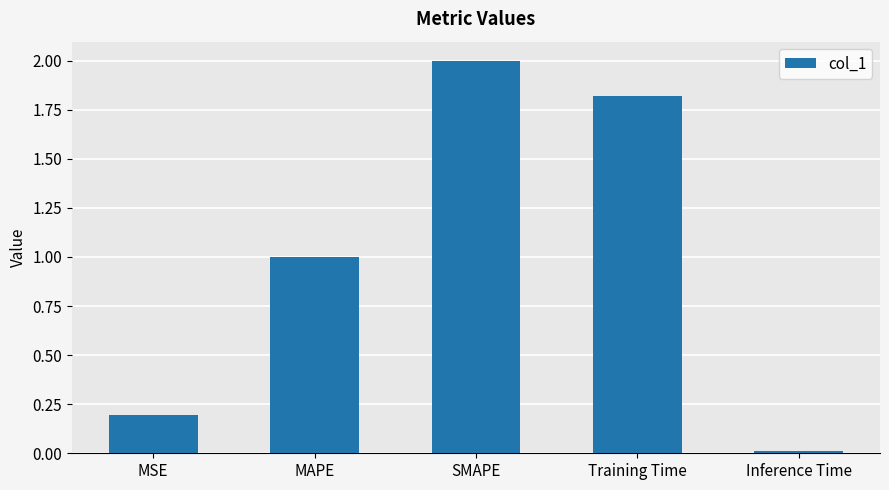

List the labels in order of value, smallest first.

Inference Time, MSE, MAPE, Training Time, SMAPE